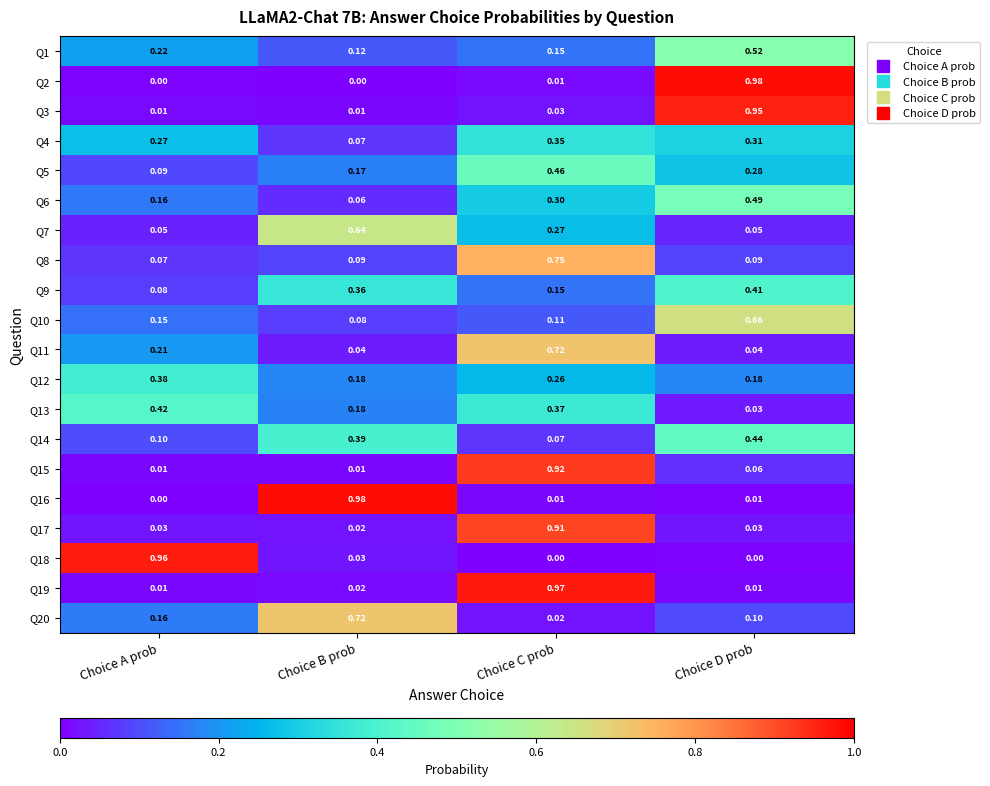

Is the value of Q14 at Choice A prob greater than the value of Q4 at Choice A prob?

No